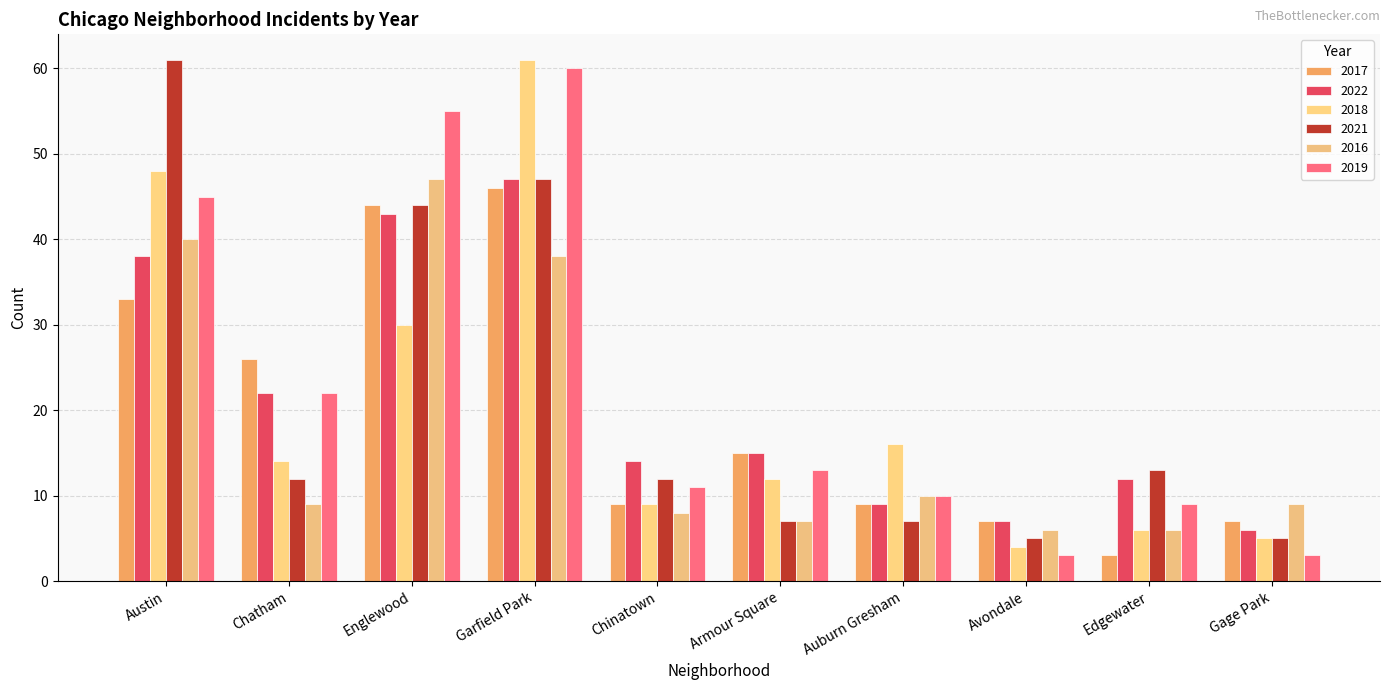

What is the difference between the second highest and second lowest values in the 2017 series?

37